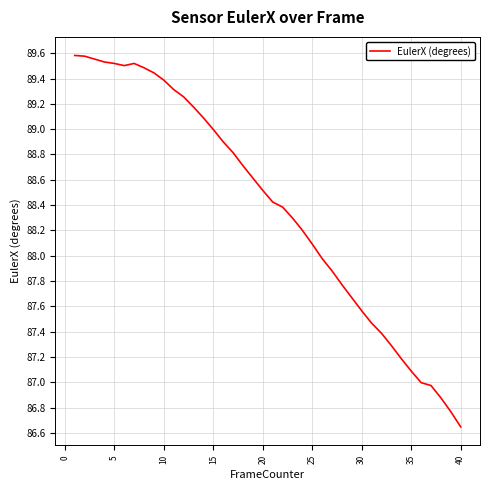

Count the number of values greater than 88.

25